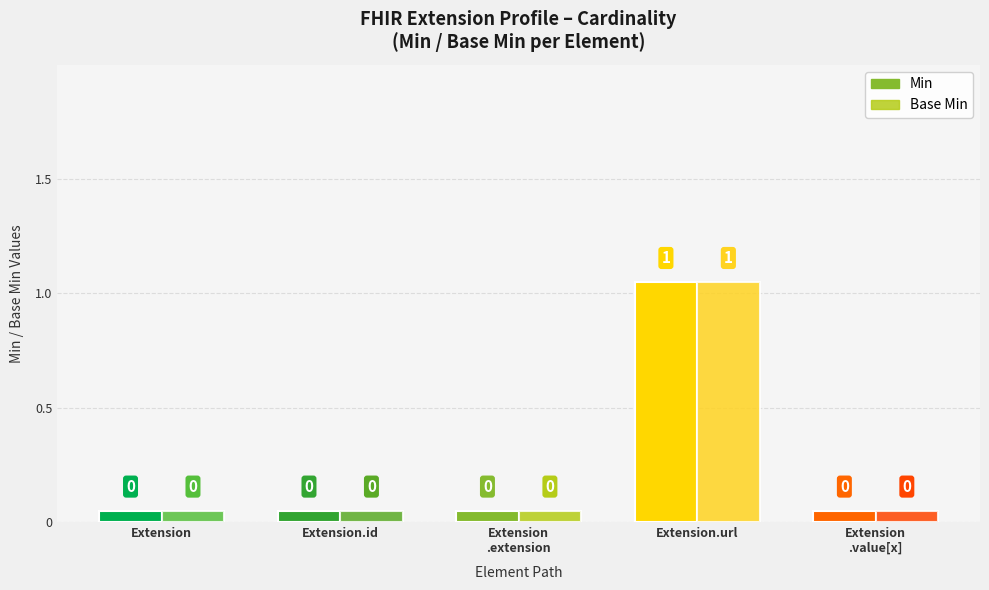

Which series has the widest spread of values?

Min